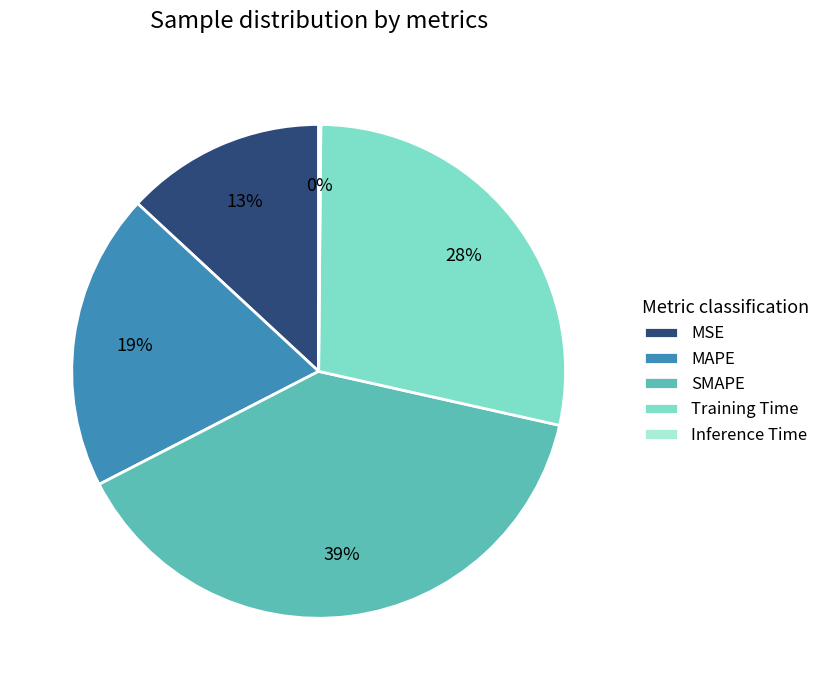

To the nearest percent, what portion does MAPE represent?

19%